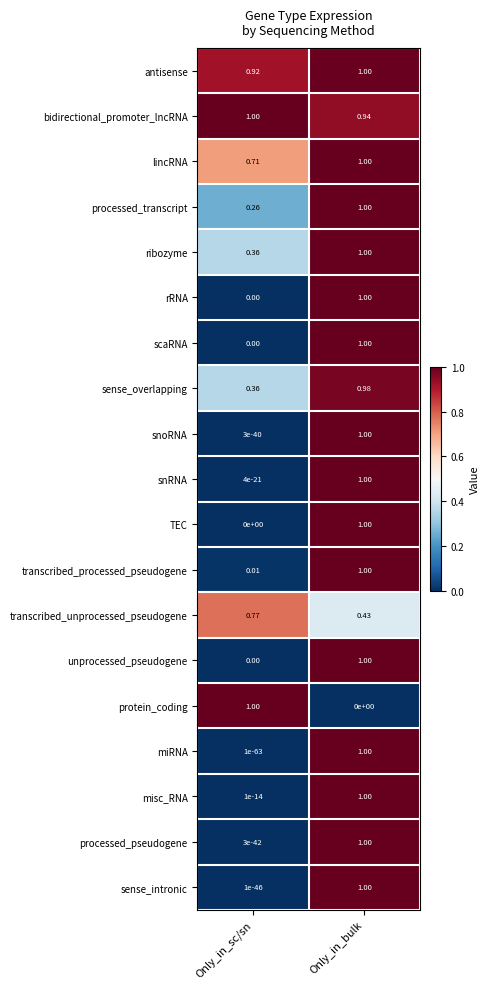

Rank the categories by antisense value from lowest to highest.

Only_in_sc/sn, Only_in_bulk